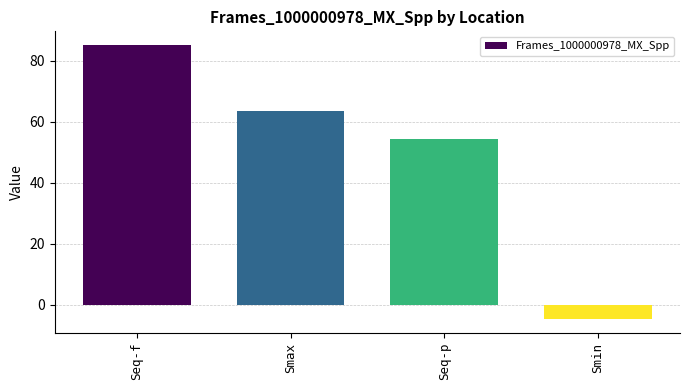

What is the average value?

49.6